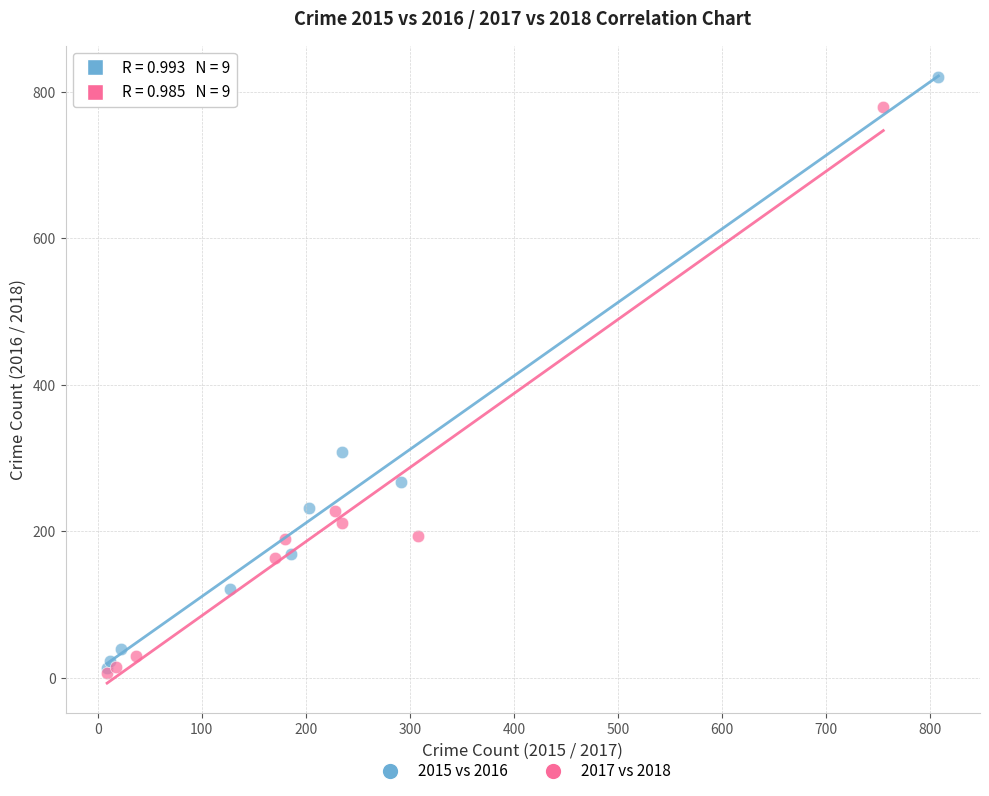

Which series reaches the maximum Y coordinate?

2015 vs 2016